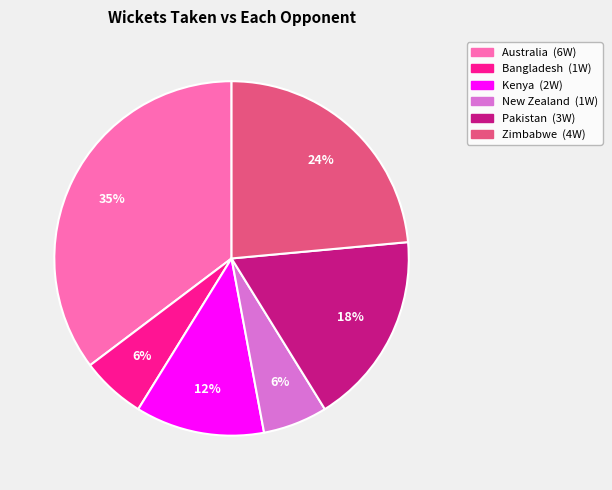

Is there any slice that represents more than half of the pie?

No